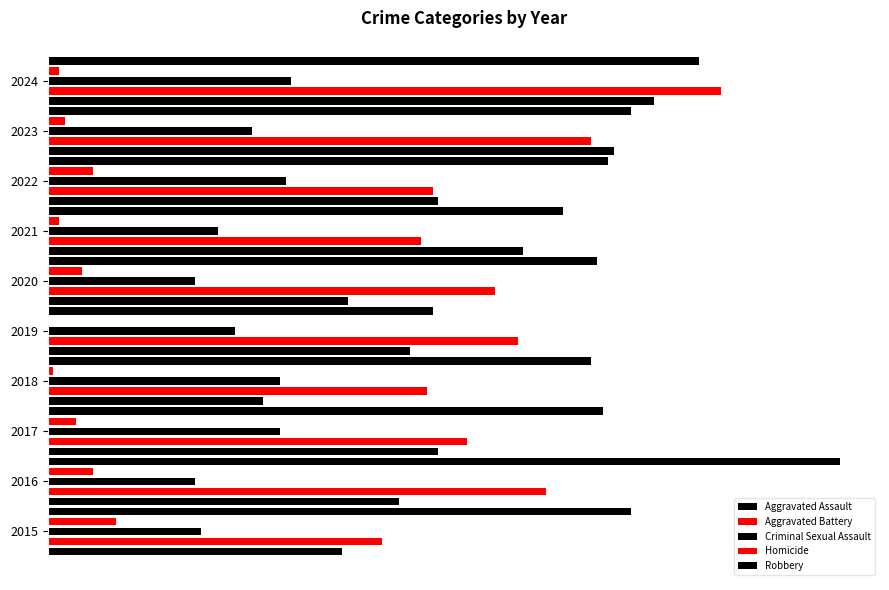

Reading left to right, extract all data points from this chart.

Aggravated Assault: 52	62	69	38	64	53	84	69	100	107
Aggravated Battery: 59	88	74	67	83	79	66	68	96	119
Criminal Sexual Assault: 27	26	41	41	33	26	30	42	36	43
Homicide: 12	8	5	1	0	6	2	8	3	2
Robbery: 103	140	98	96	68	97	91	99	103	115